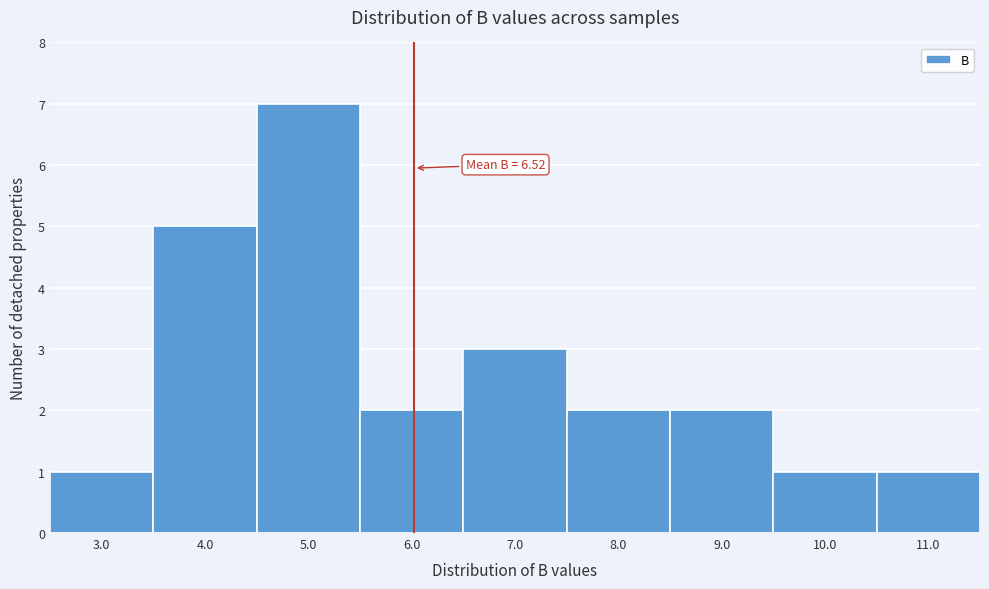

Reading right to left, extract all data points from this chart.

11.0=1	10.0=1	9.0=2	8.0=2	7.0=3	6.0=2	5.0=7	4.0=5	3.0=1